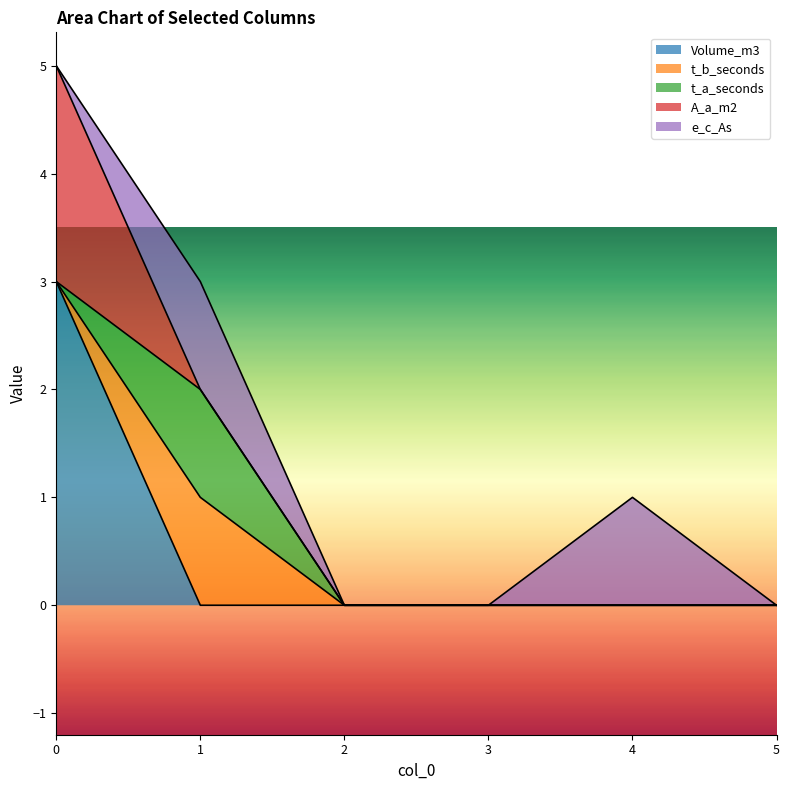

Is it true that t_b_seconds equals 0 at 0?

True